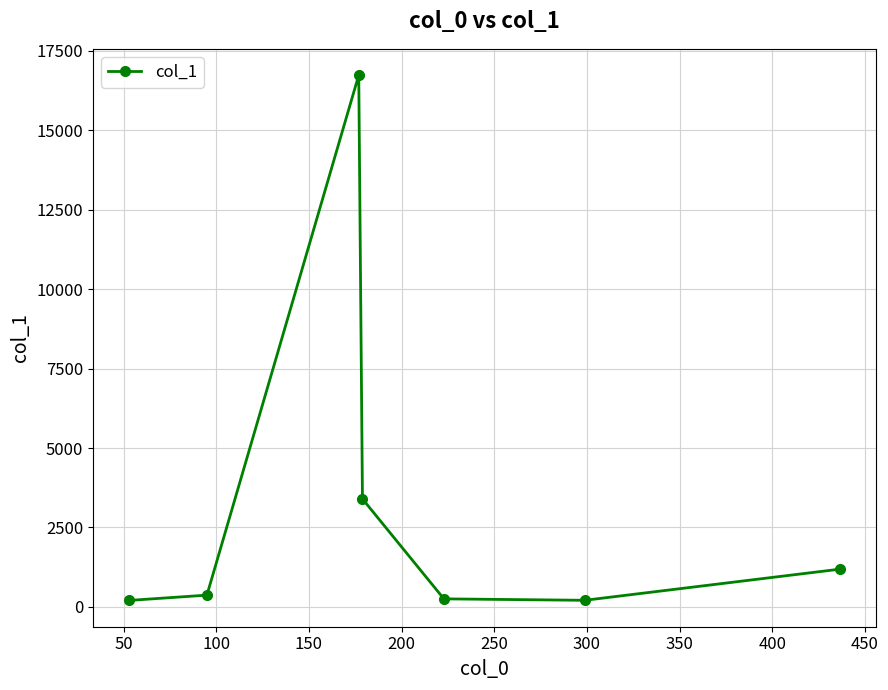

What is the maximum value shown in the chart?

16732.6